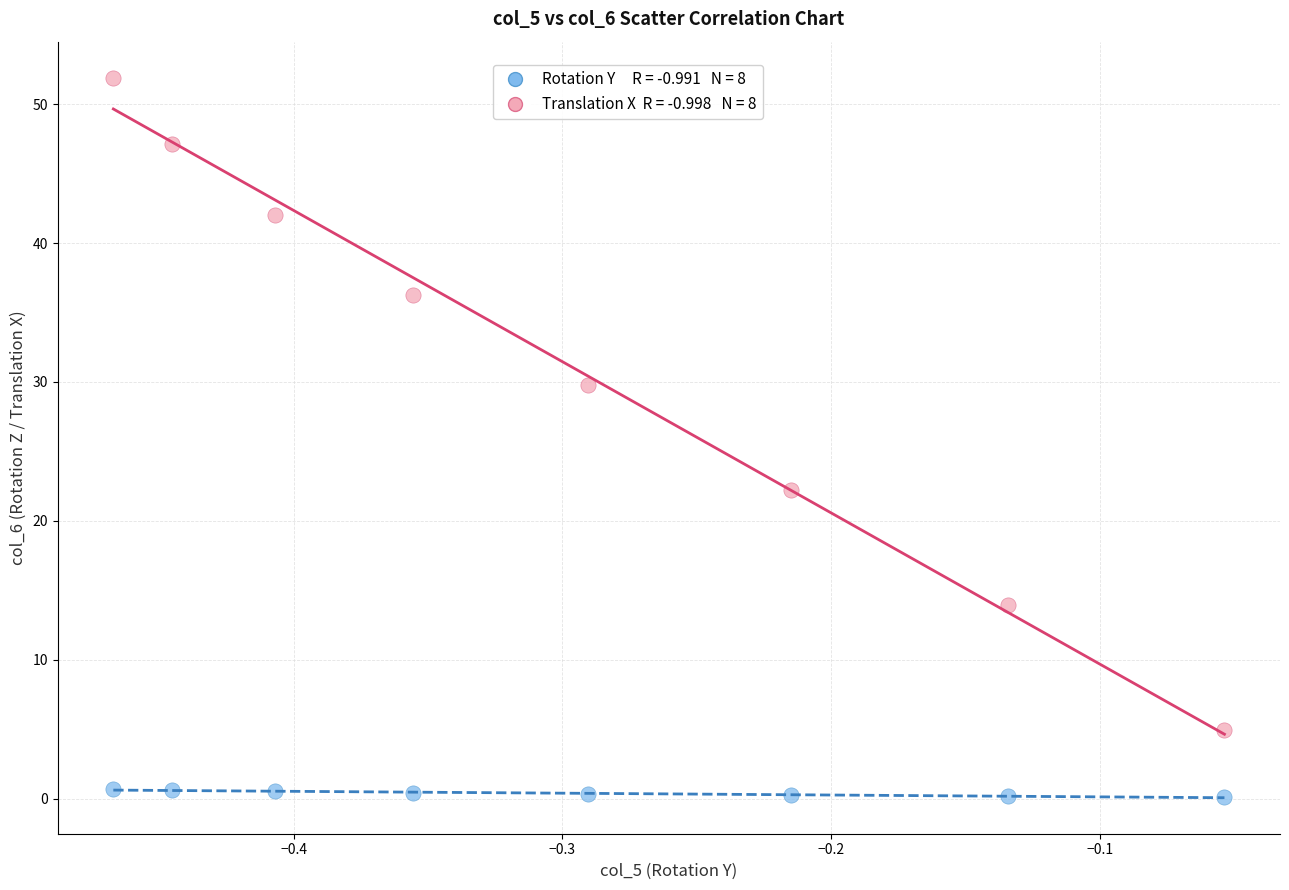

Across all data points, what is the range of X values (max minus min)?

0.4